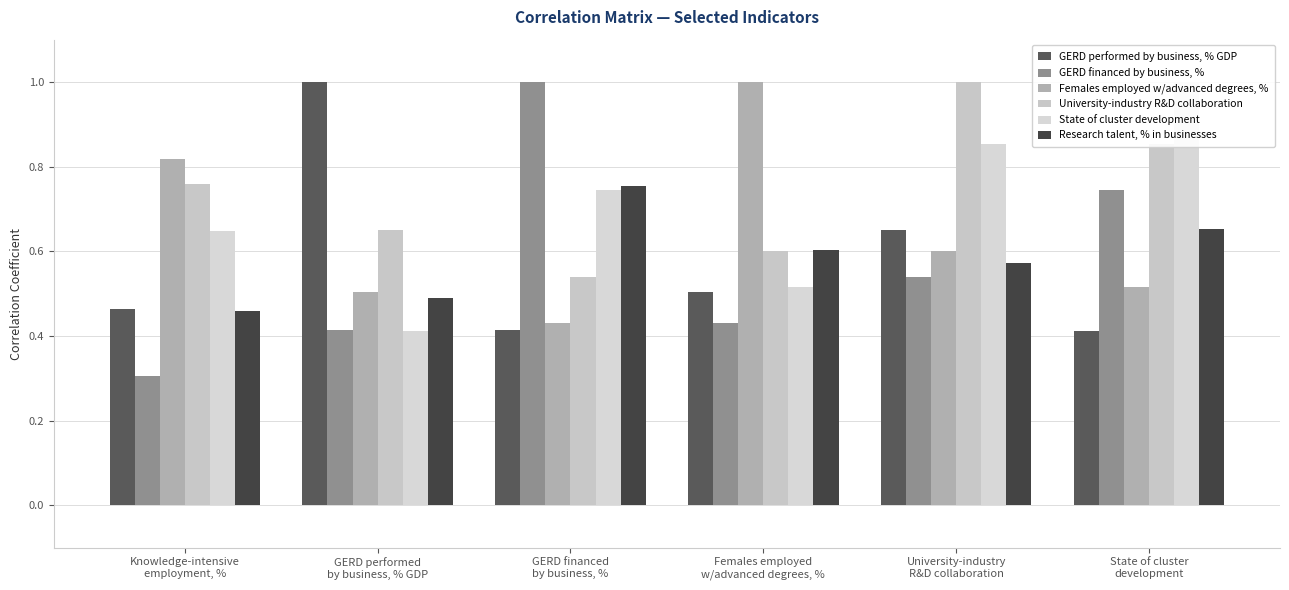

At which label is Research talent, % in businesses closest to 0?

Knowledge-intensive
employment, %